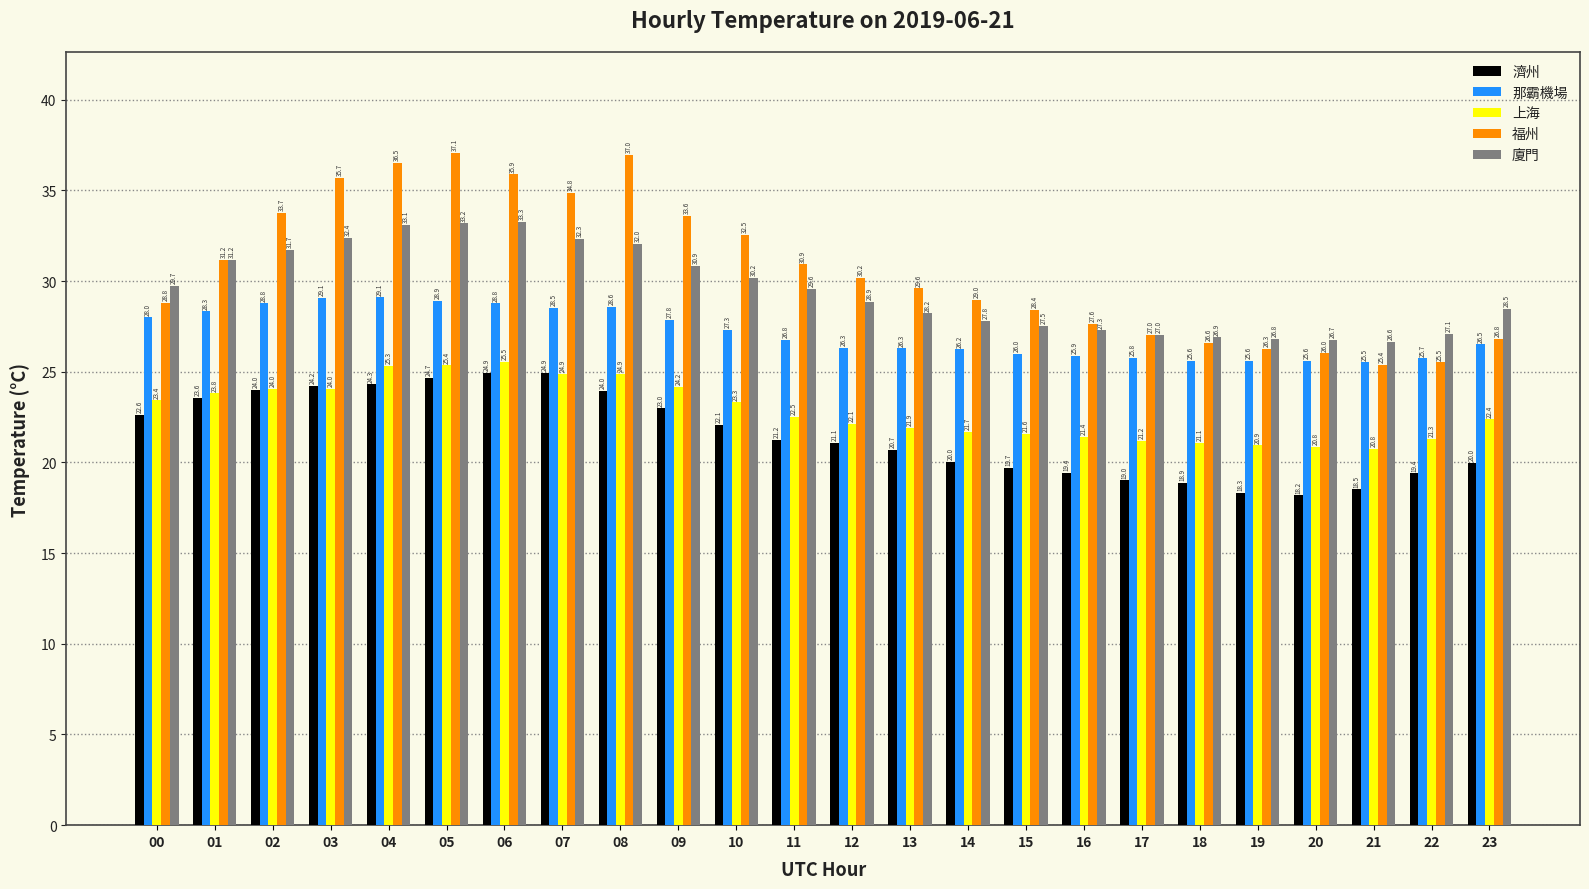

What is the lowest value of the 上海 series?

20.8